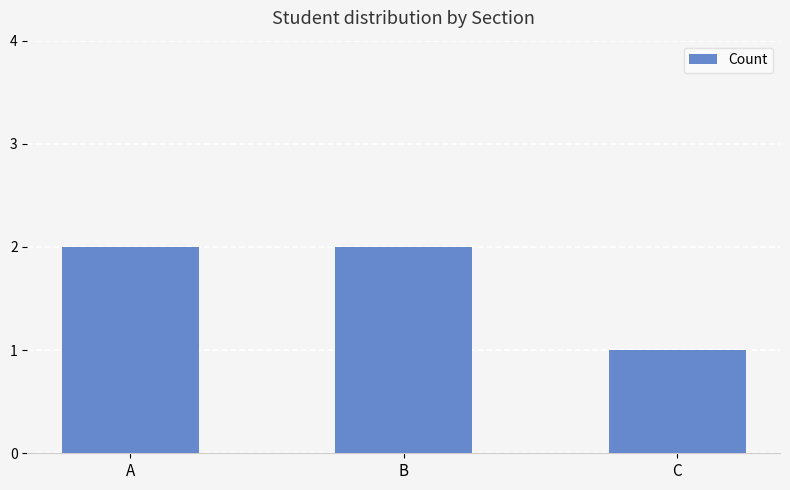

At which label is the value closest to 1?

C